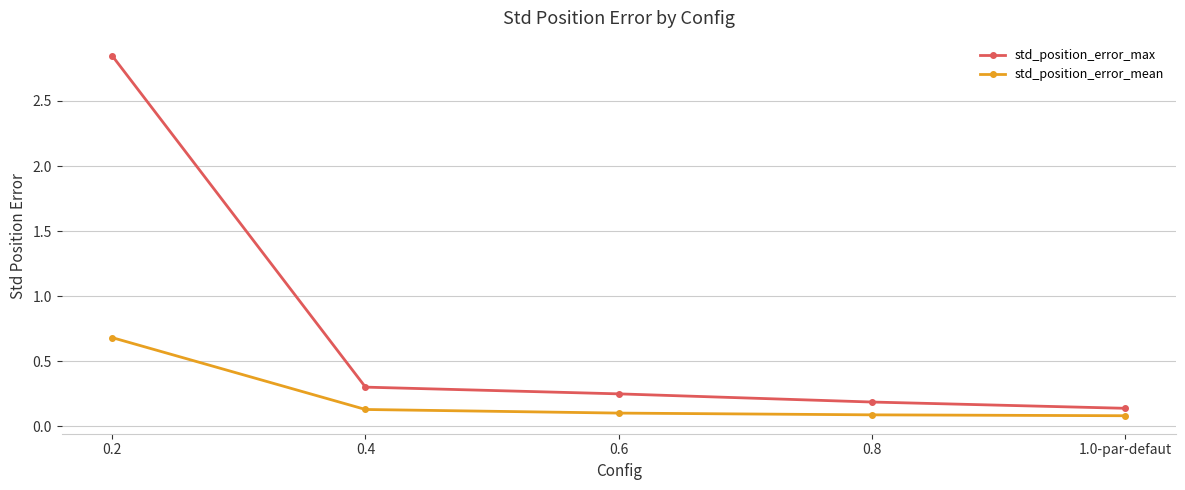

At how many categories does at least one series exceed 0?

5